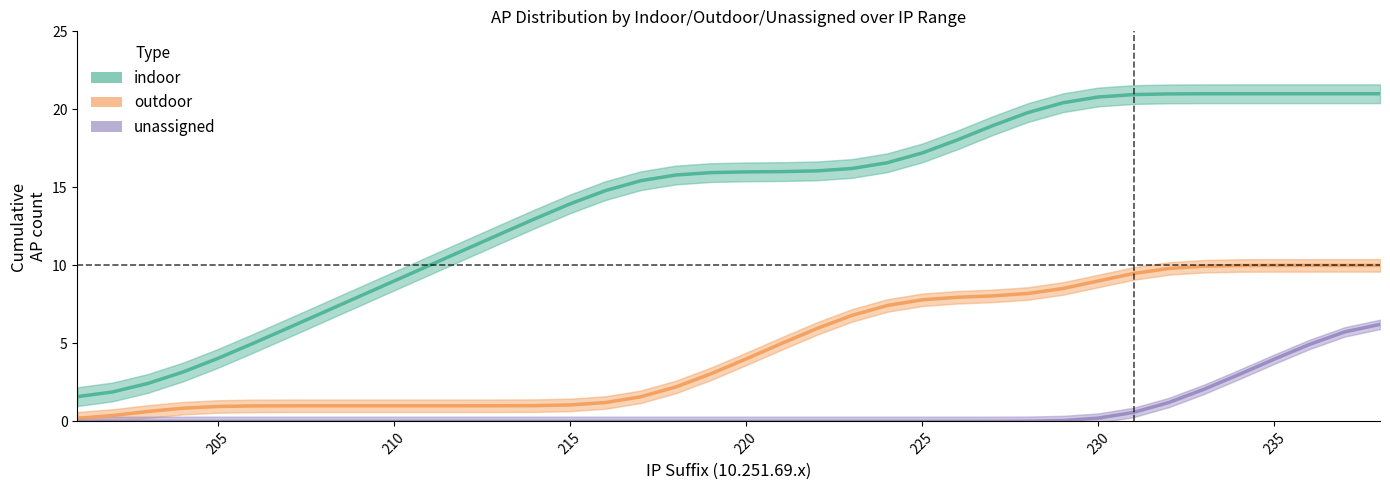

True or false: outdoor and indoor intersect in this chart.

False